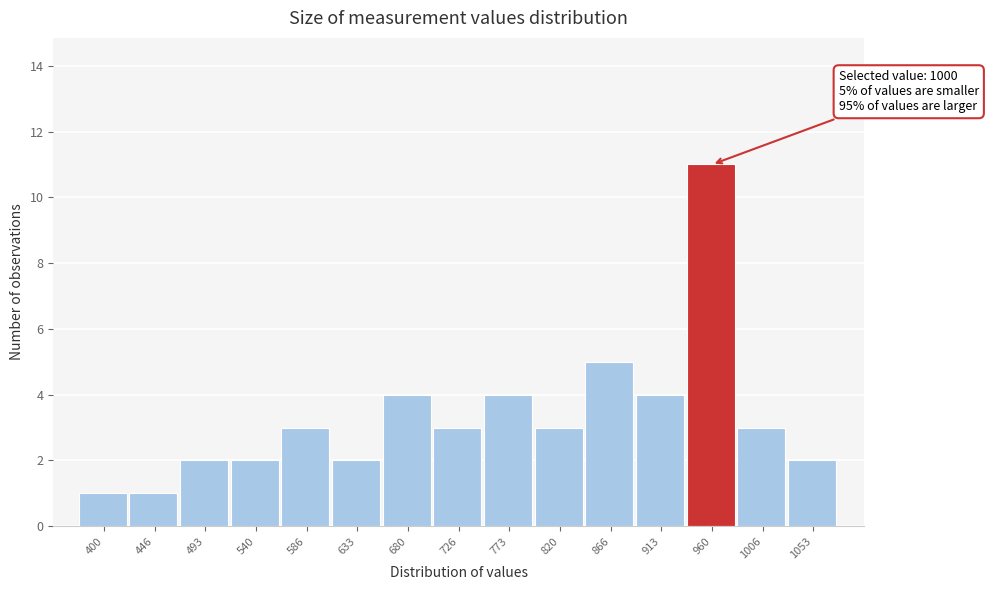

Reading left to right, extract all data points from this chart.

1	1	2	2	3	2	4	3	4	3	5	4	11	3	2